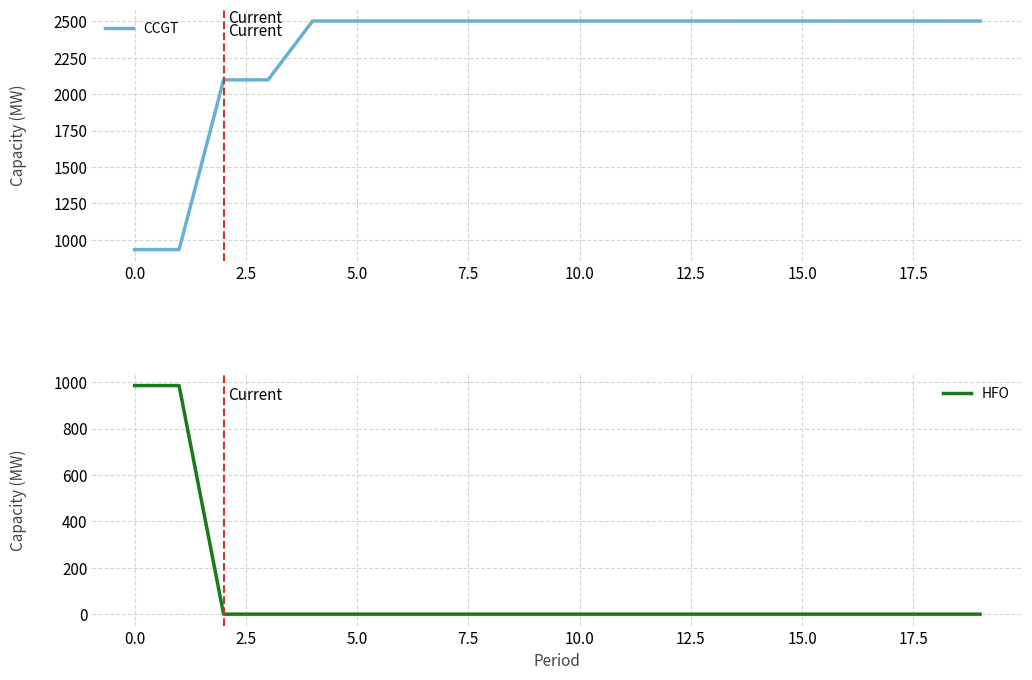

List the series in order of their peak value, lowest first.

HFO, CCGT